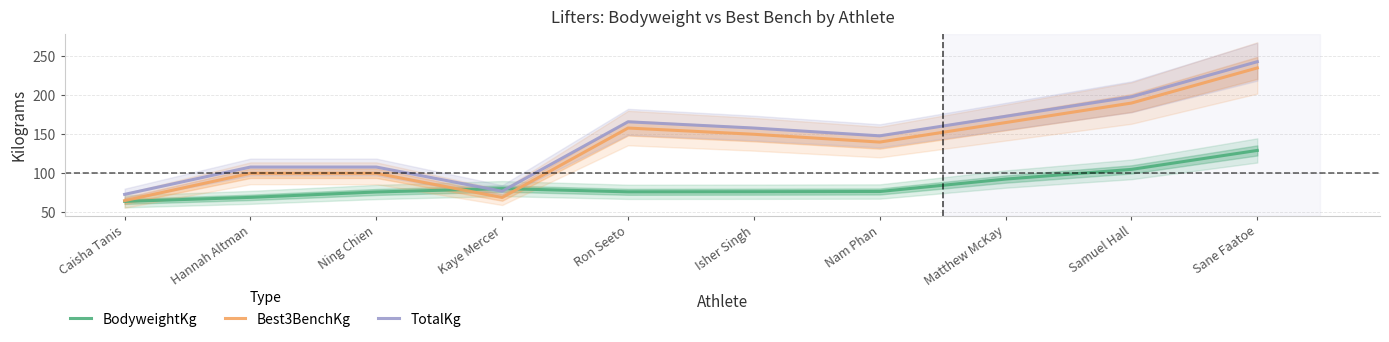

At how many categories does at least one series exceed 163?

4